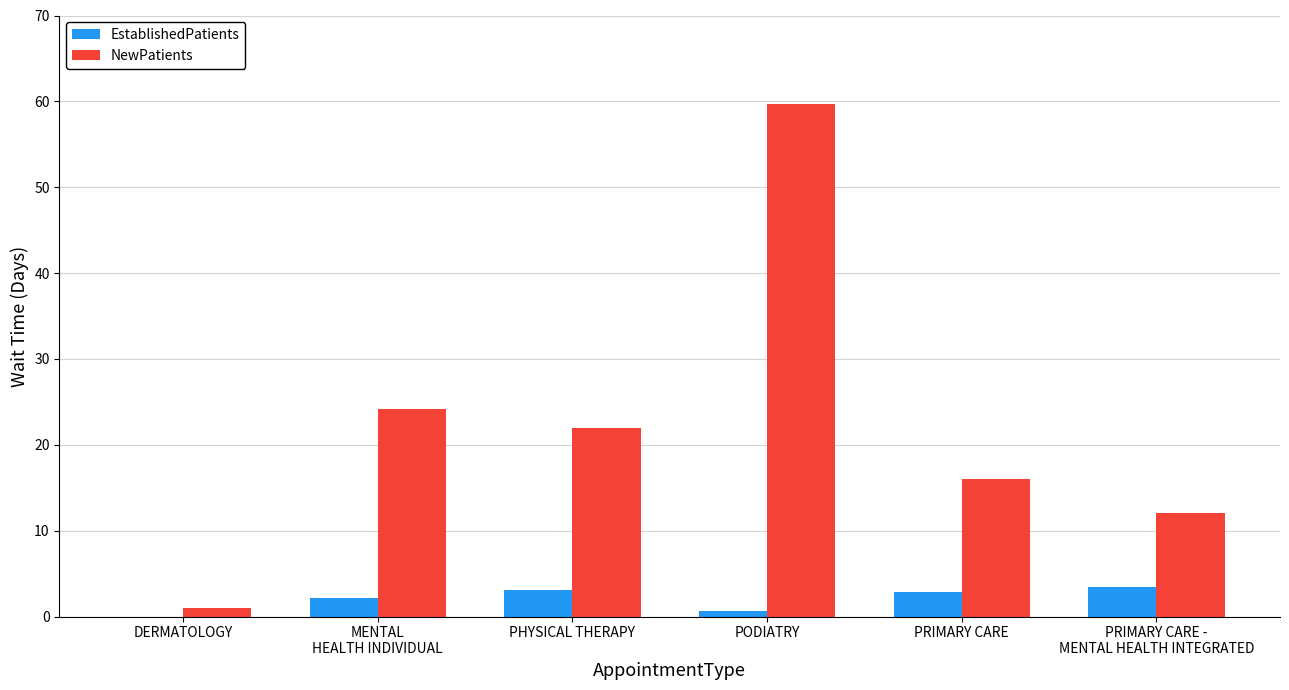

At which category is the sum across all series the highest?

PODIATRY